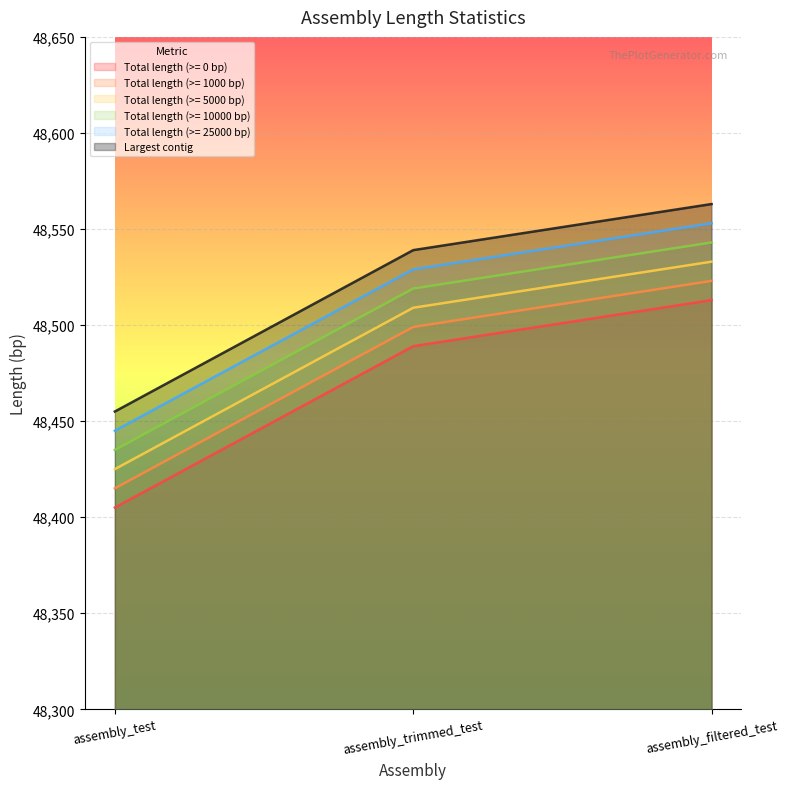

How many Total length (>= 1000 bp) values are between 48415 and 48523?

3